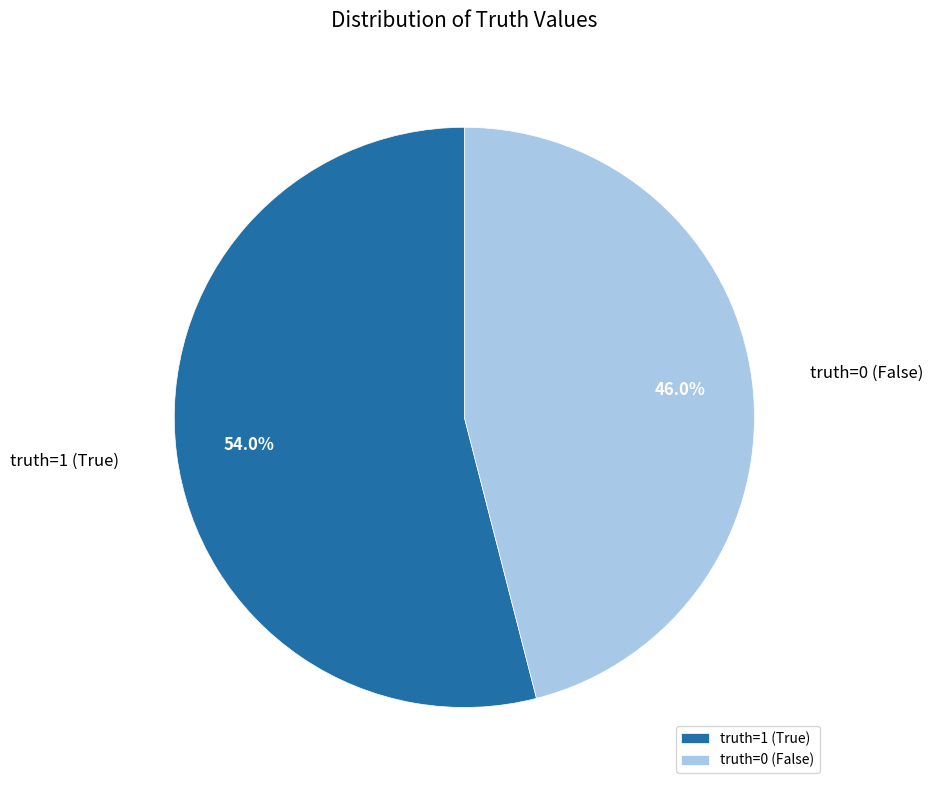

What is the majority slice?

truth=1